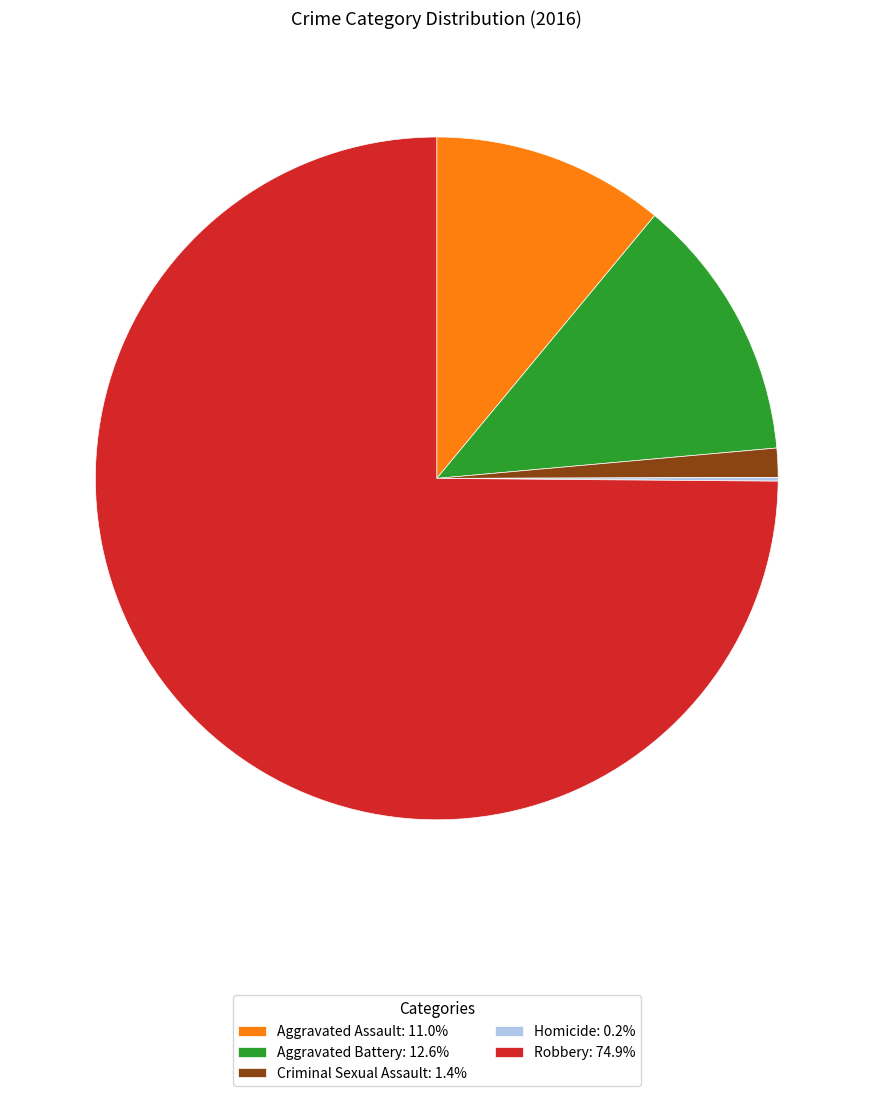

What is the ratio of the value at Aggravated Battery: 12.6% to the value at Aggravated Assault: 11.0%?

1.1